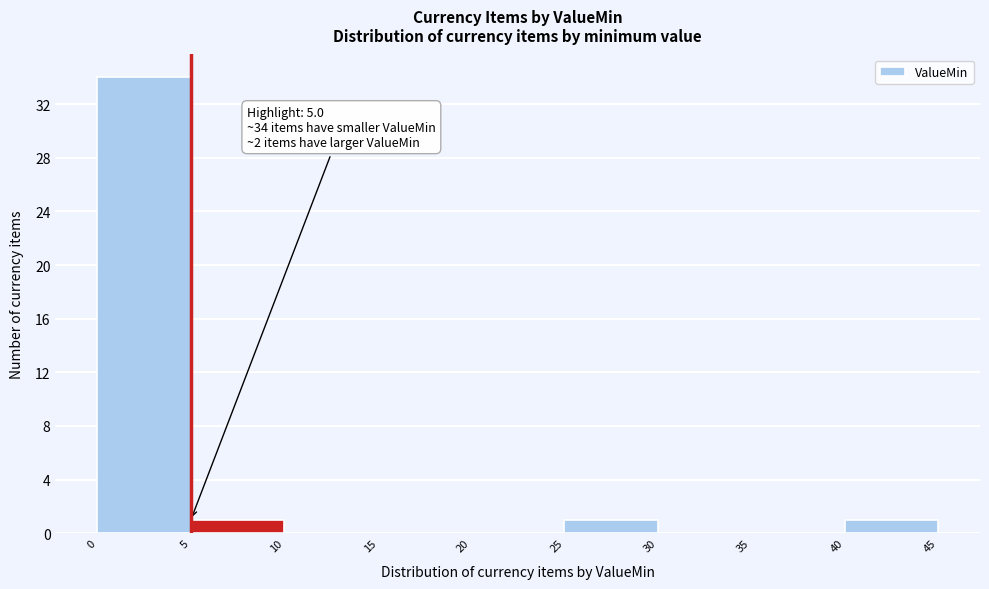

Over which range of the x-axis is the bar tallest?

0 to 5